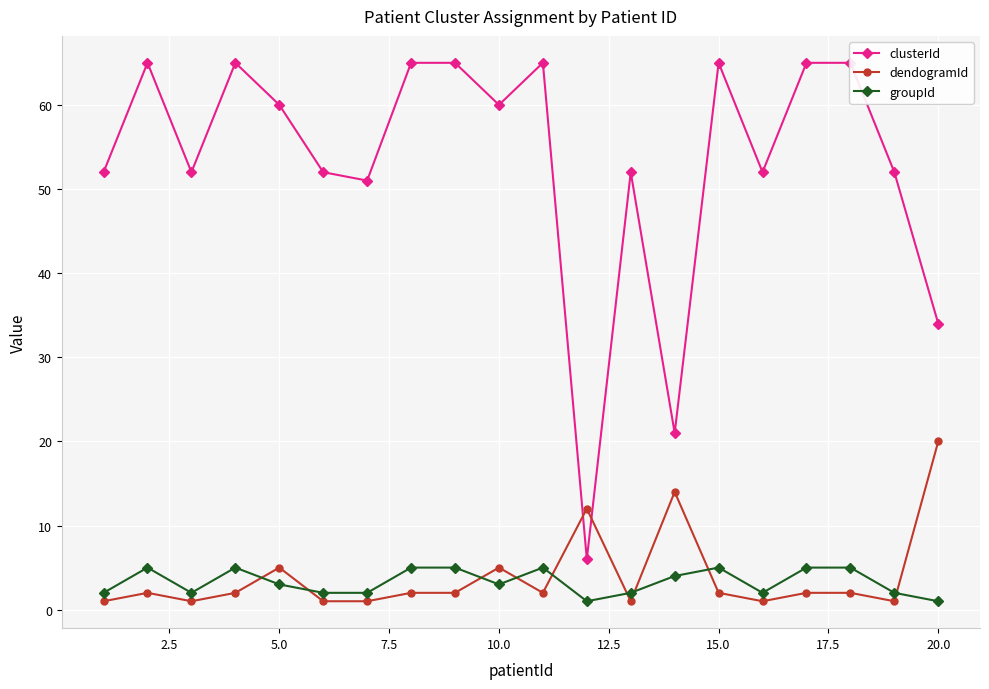

True or false: groupId and clusterId cross at least once.

False